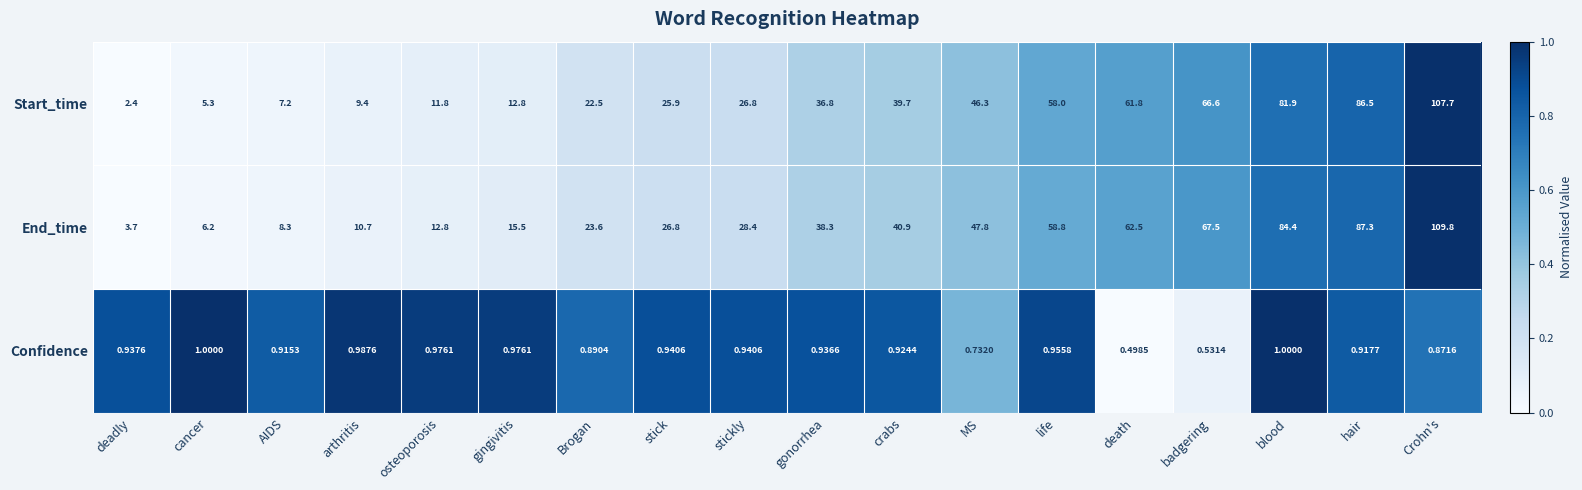

Which series changed the most between cancer and osteoporosis?

End_time